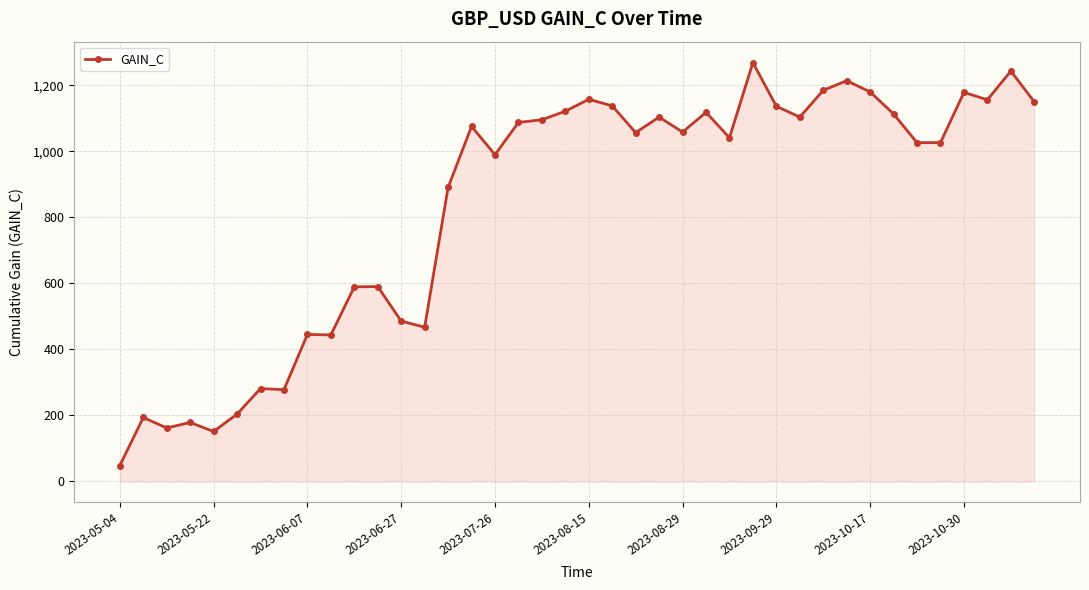

How many data points does each series have?

40